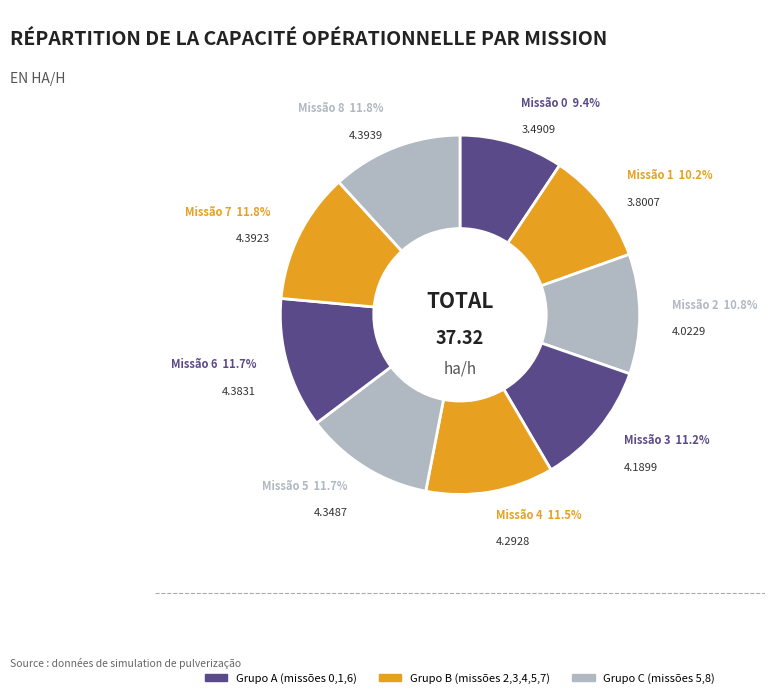

How many slices are in this pie chart?

9